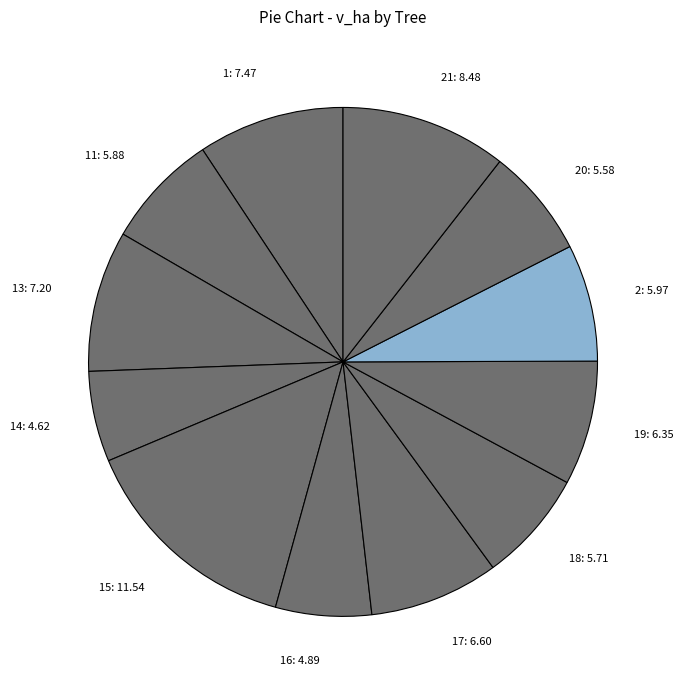

Is the sum of 13: 7.20 and 15: 11.54 greater than half?

No